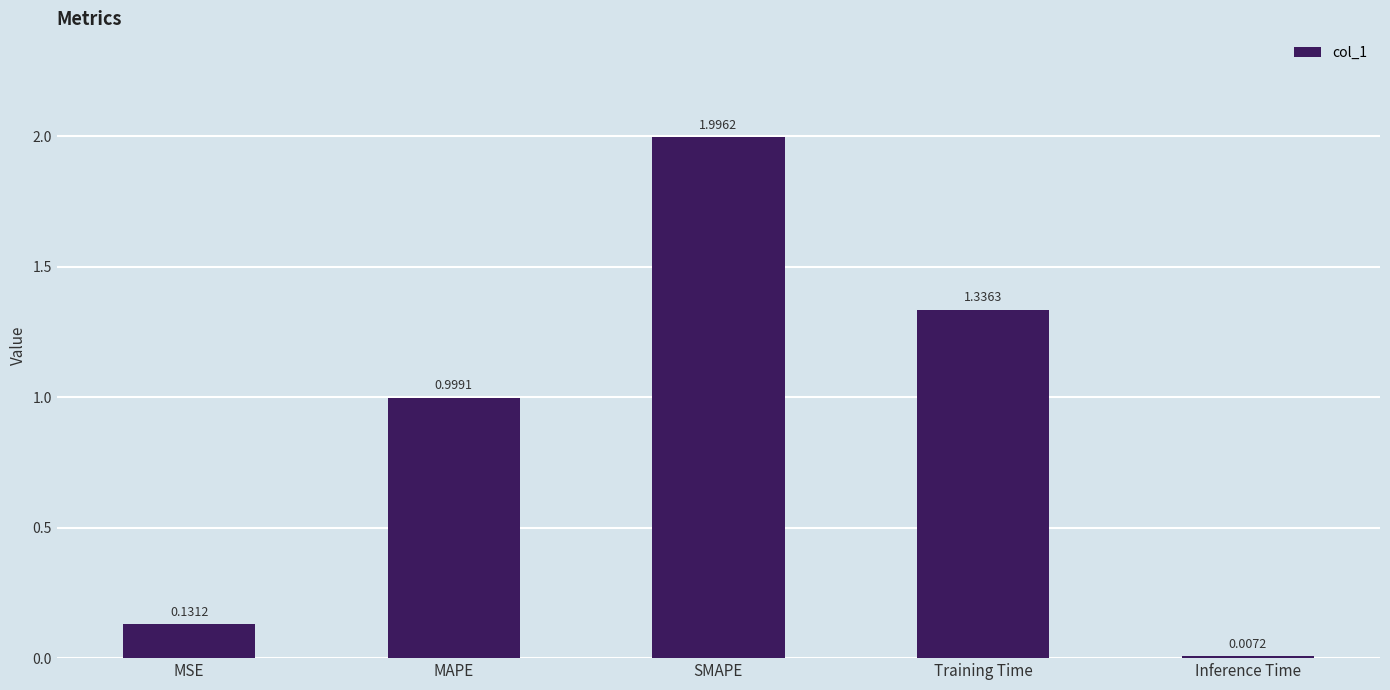

What is the sum of all values?

4.5